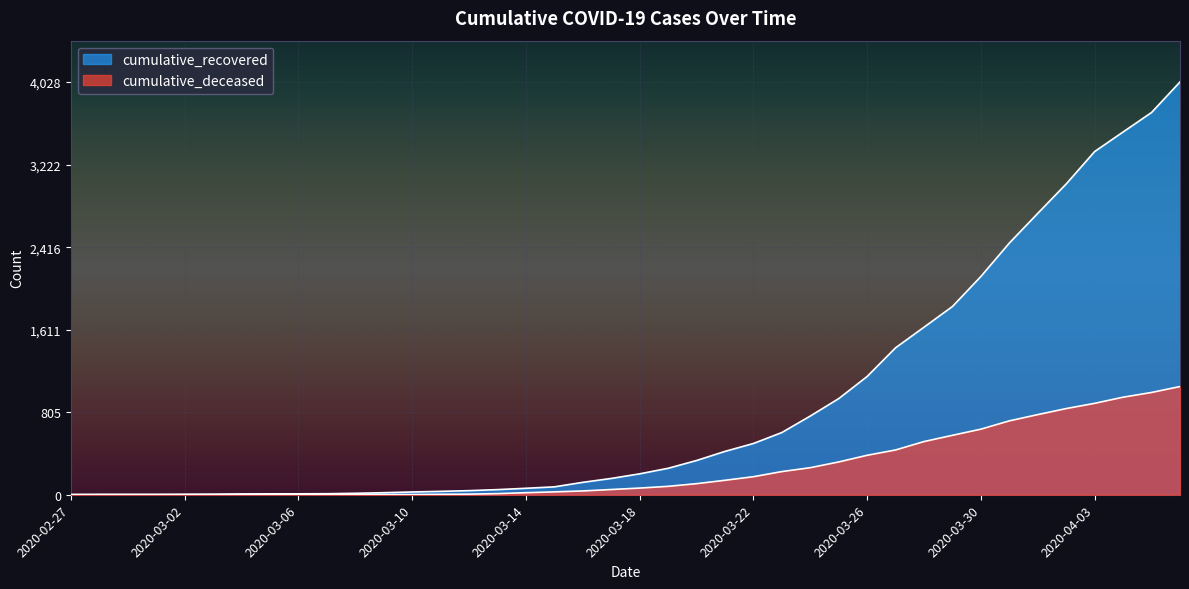

What is the label of the 28th point from the left?

2020-03-25